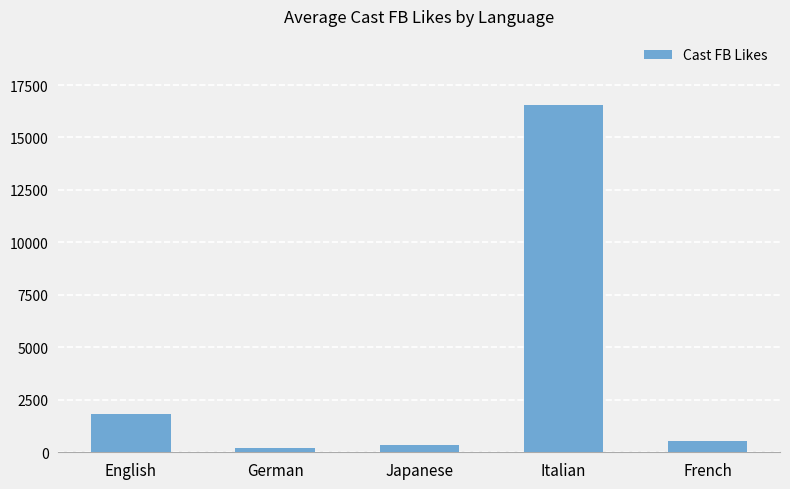

How many values are below 527?

2